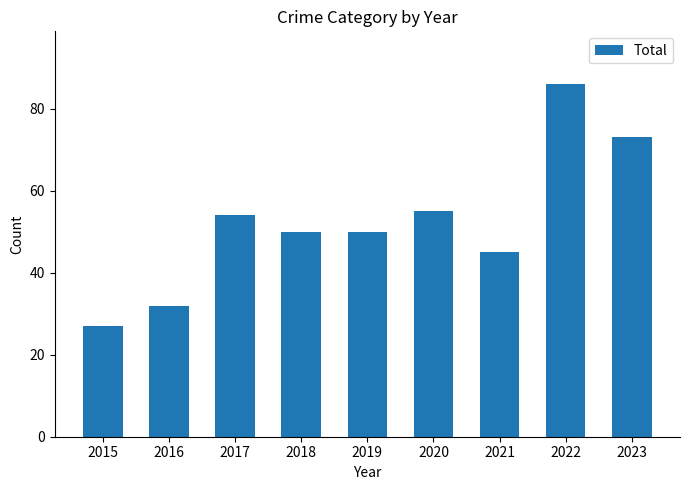

Where does the data first go above 50?

2017